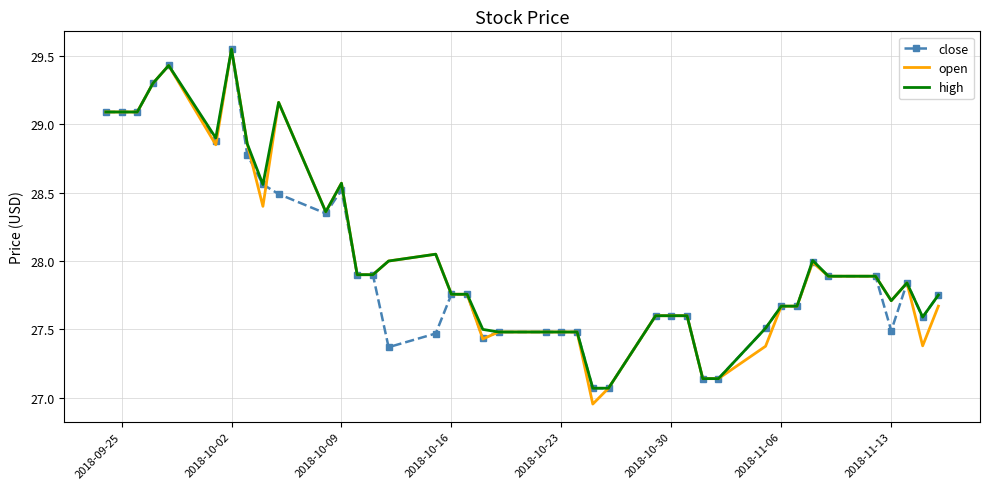

Which series has the largest range (max minus min)?

open